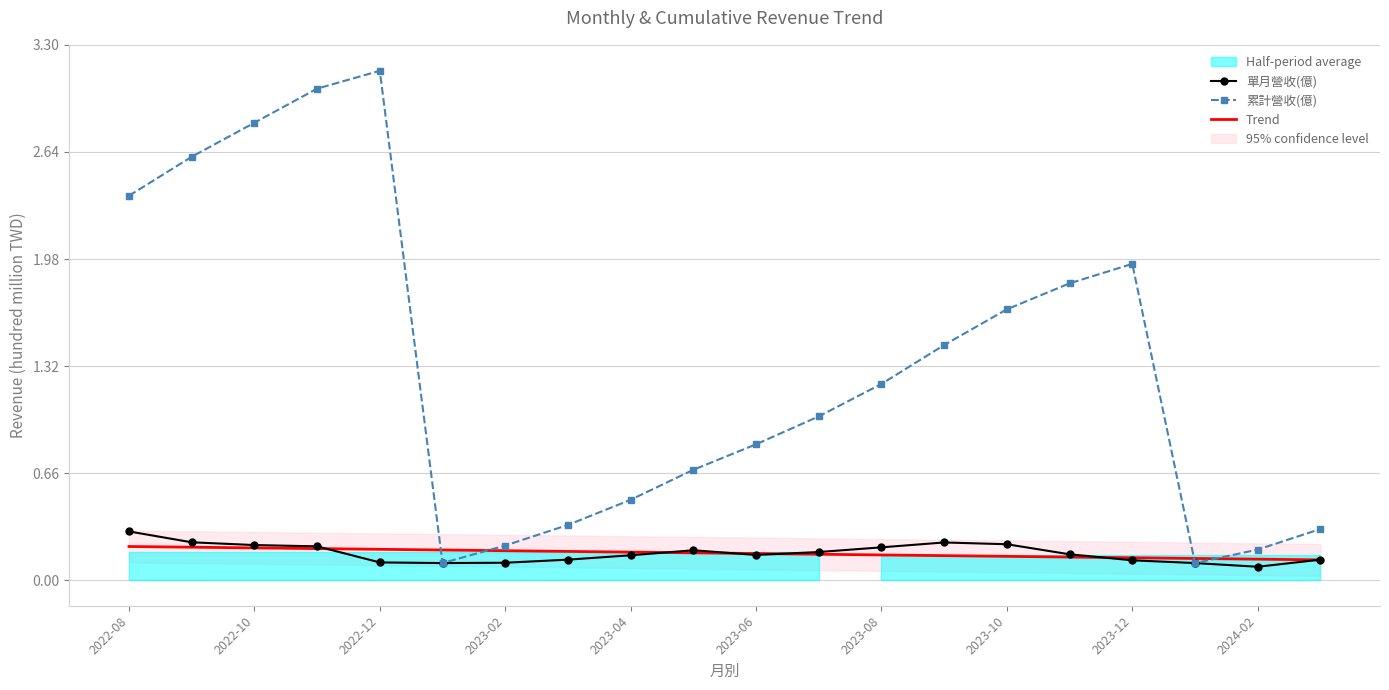

What is the smallest value displayed?

0.1